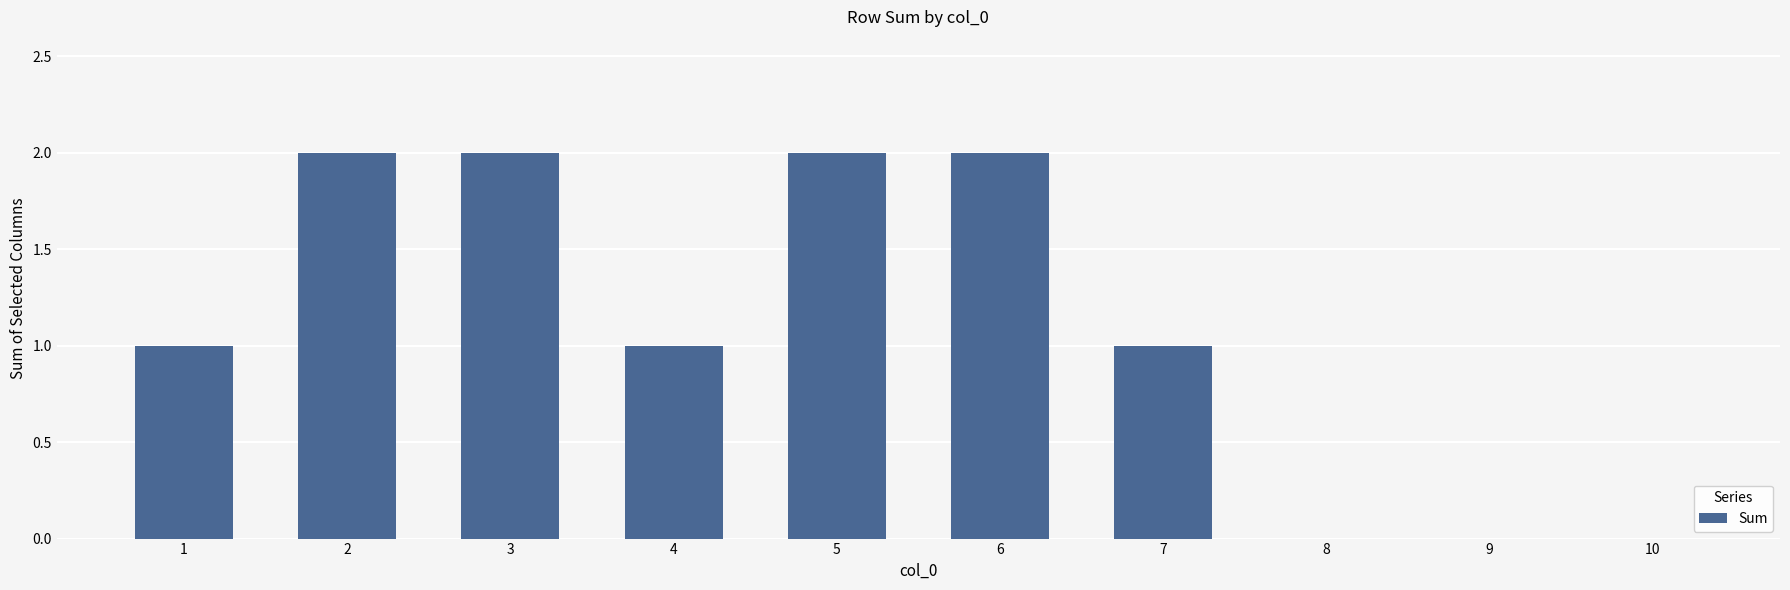

What is the ratio of the value at 1 to the value at 3?

0.5